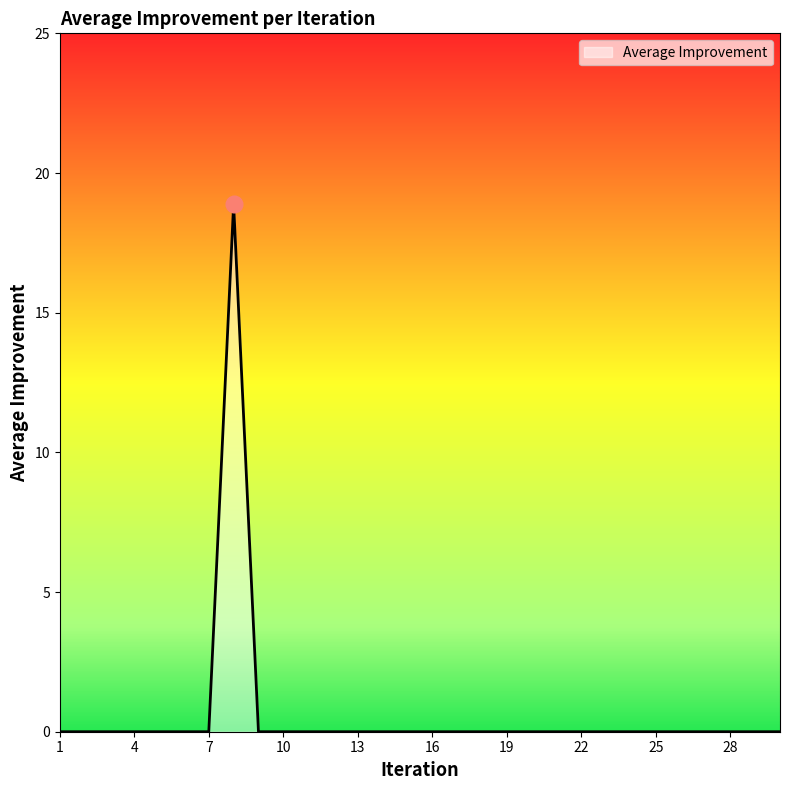

What is the difference between the maximum and minimum values?

18.9